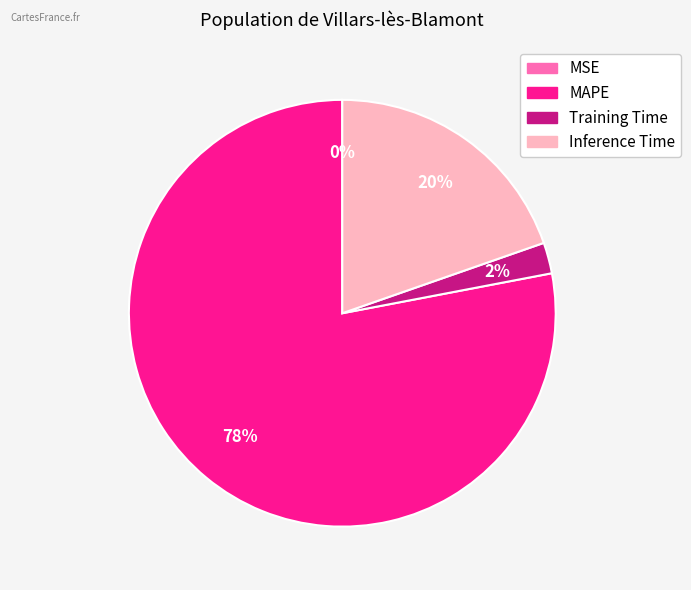

The Training Time slice represents 2% of the pie. True or false?

True